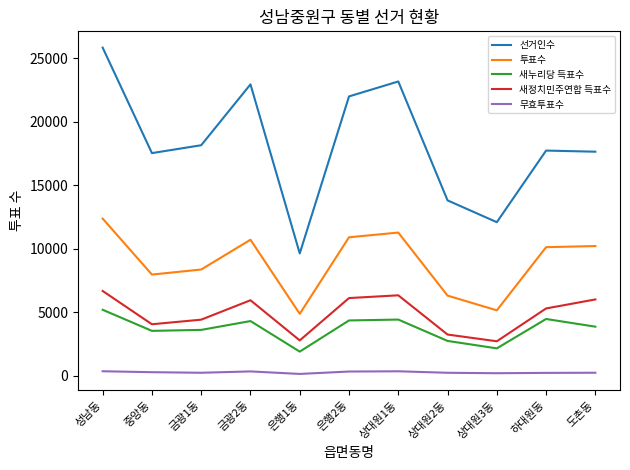

Which series has the largest total across all categories?

선거인수